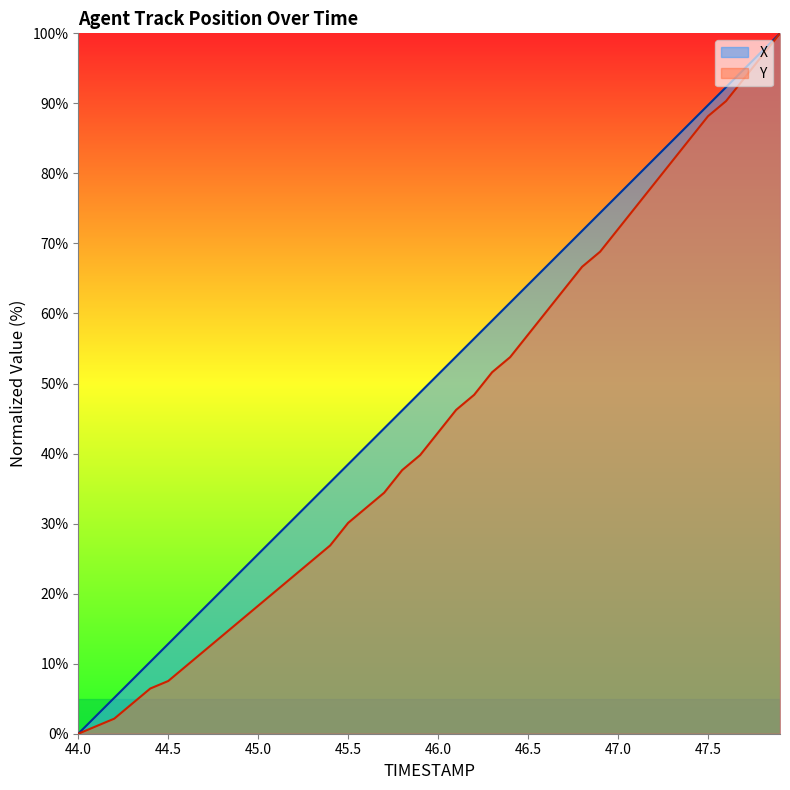

The value of Y at 45.4 is 39.4. True or false?

False